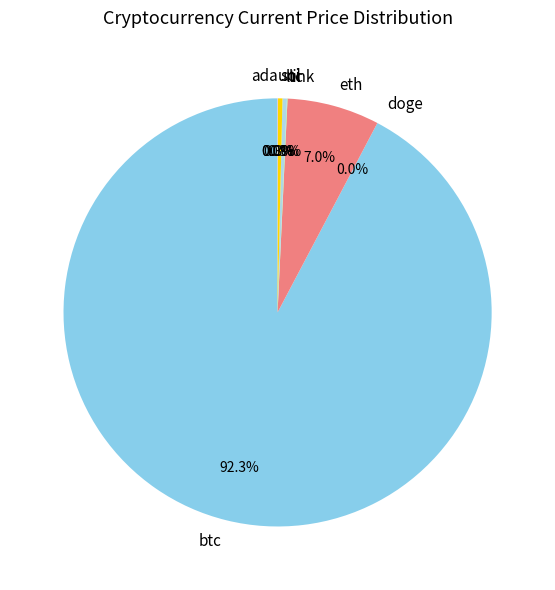

What is the largest slice in the pie chart?

btc